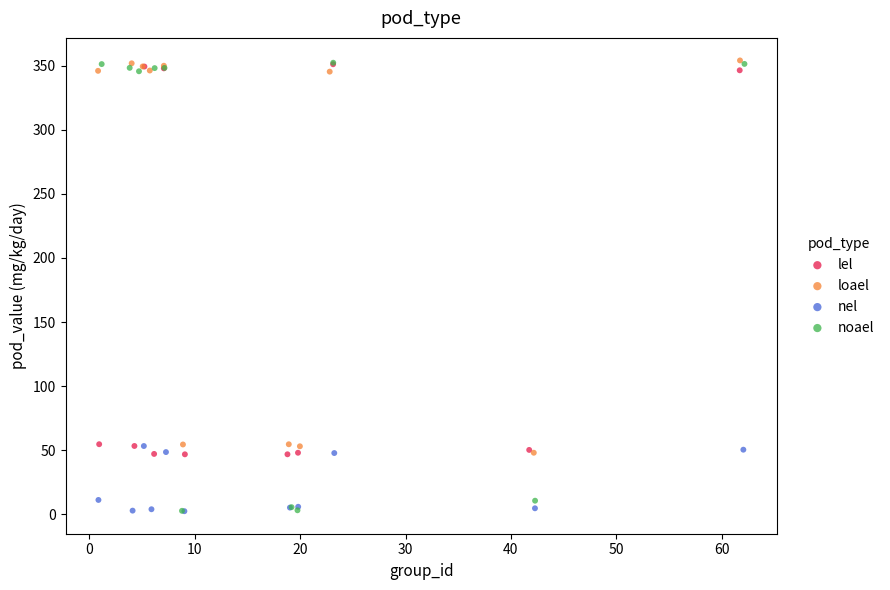

Which series has the largest Y range (max minus min)?

noael